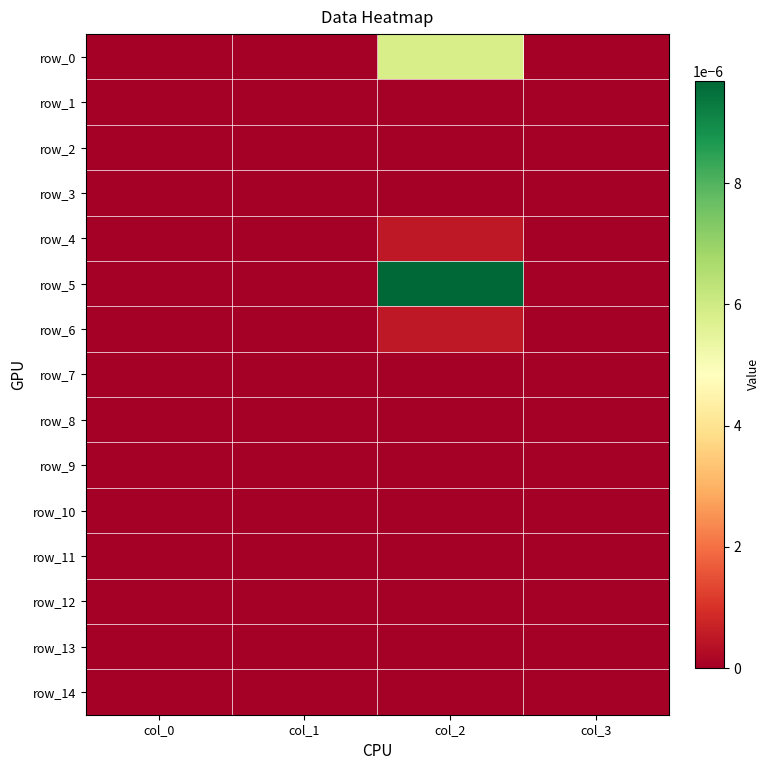

At how many categories does at least one series exceed 0?

1